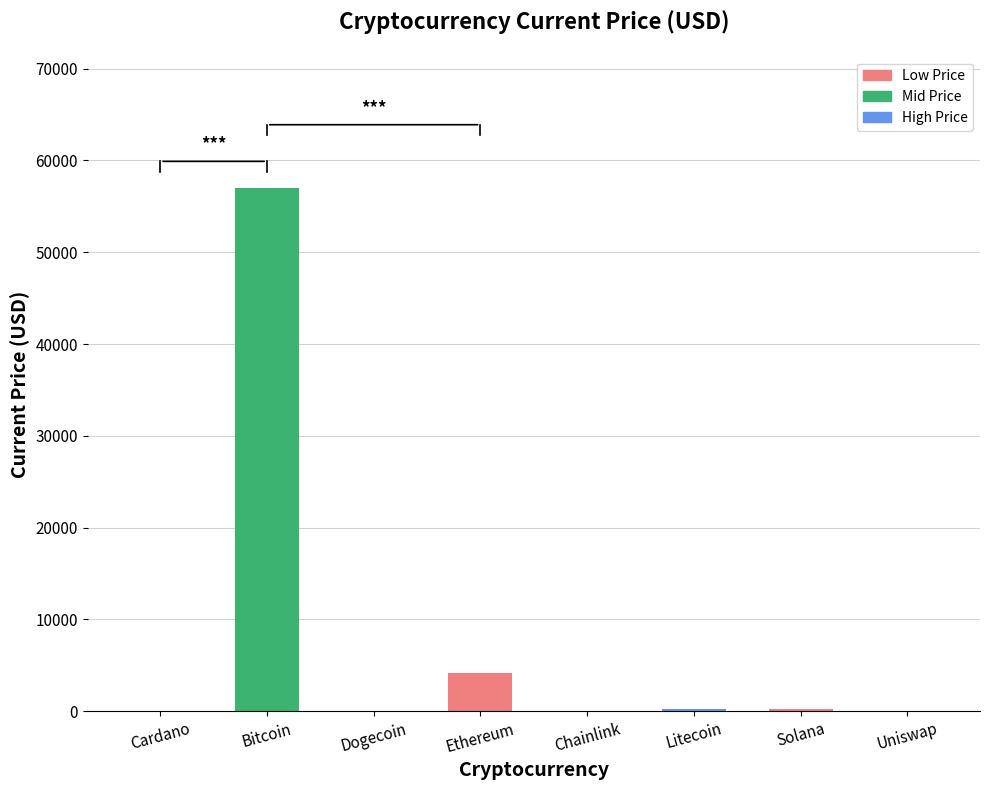

What is the difference between the values at Bitcoin and Litecoin?

56838.2